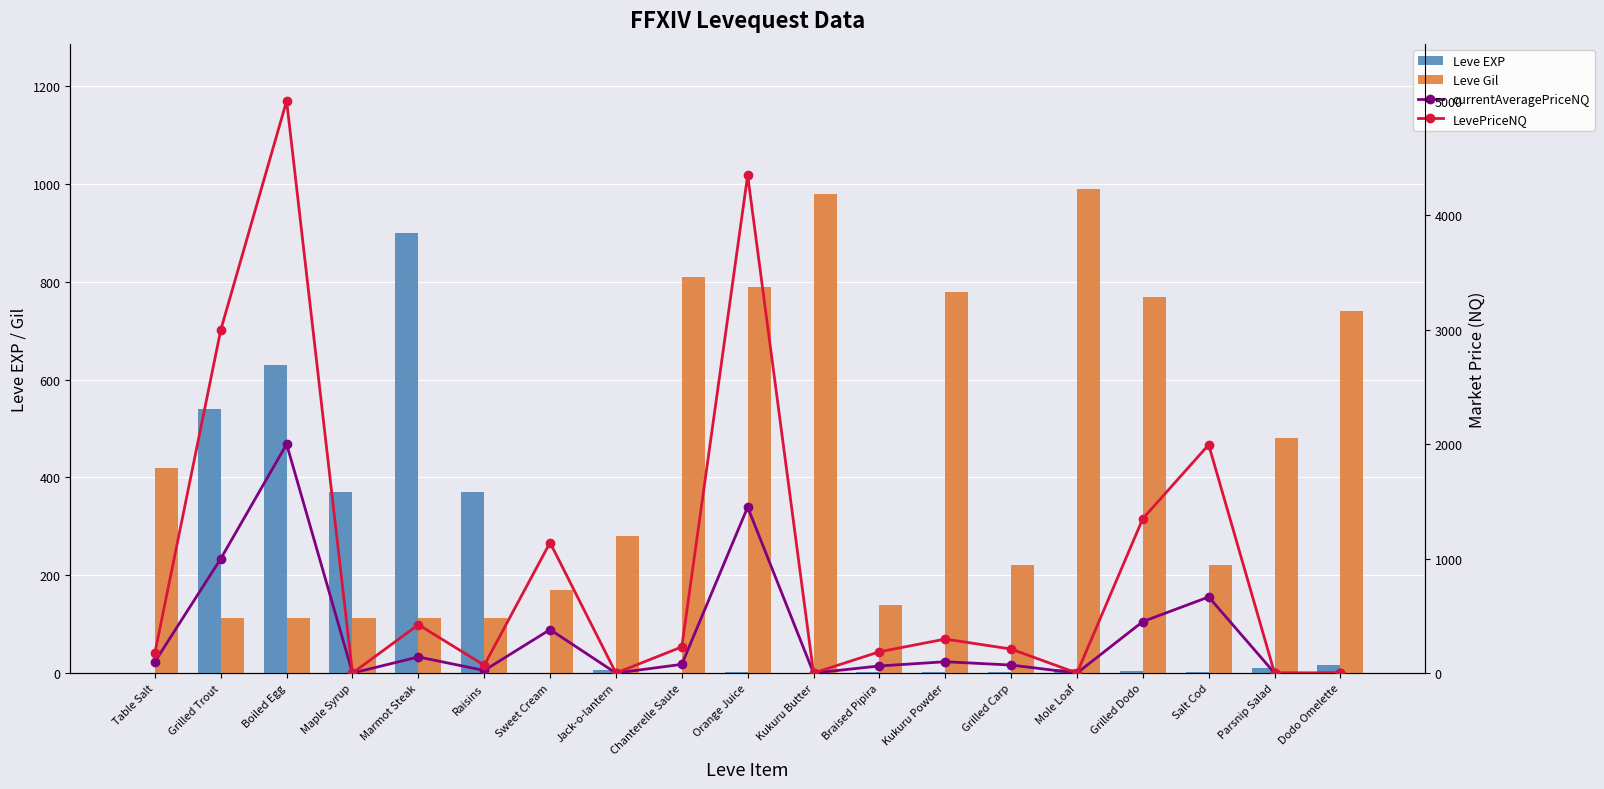

At which label does currentAveragePriceNQ first exceed 76?

Table Salt